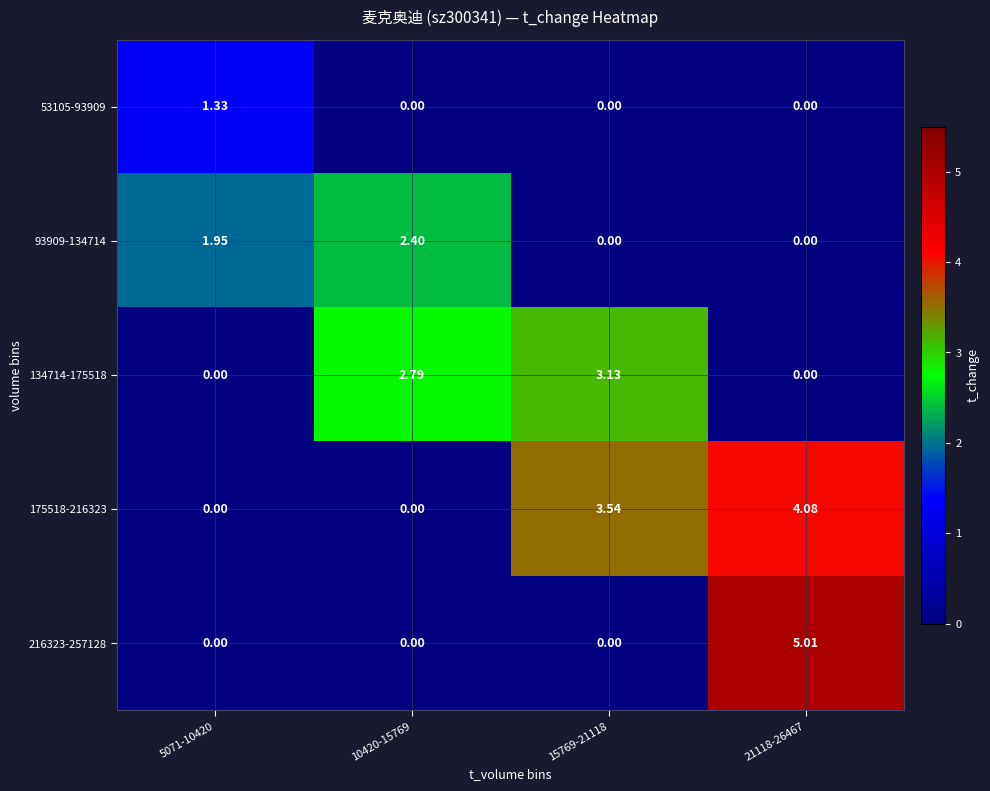

Is the value of 134714-175518 at 15769-21118 greater than the value of 93909-134714 at 10420-15769?

Yes